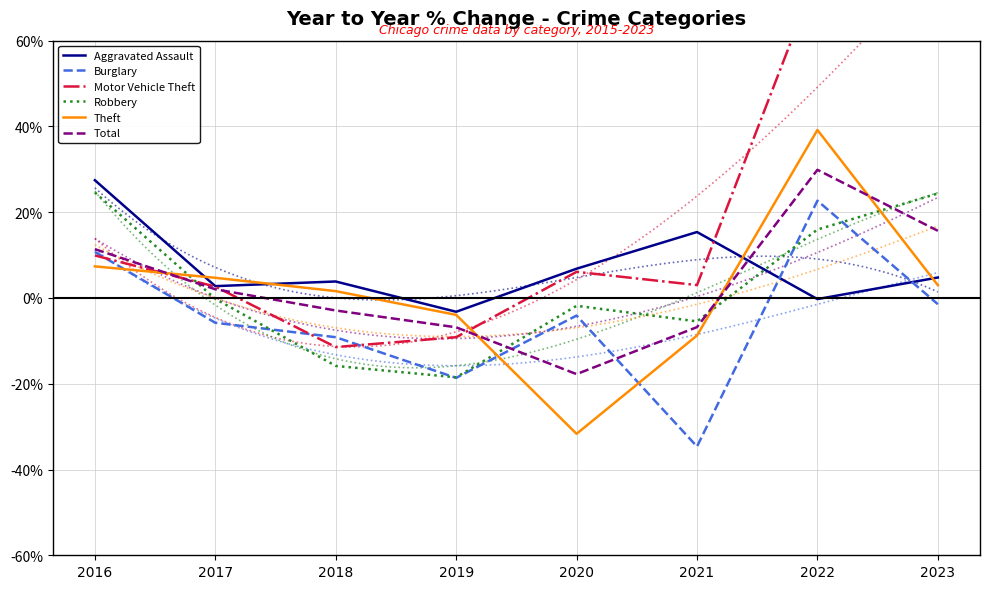

How many values in Burglary are above zero?

2